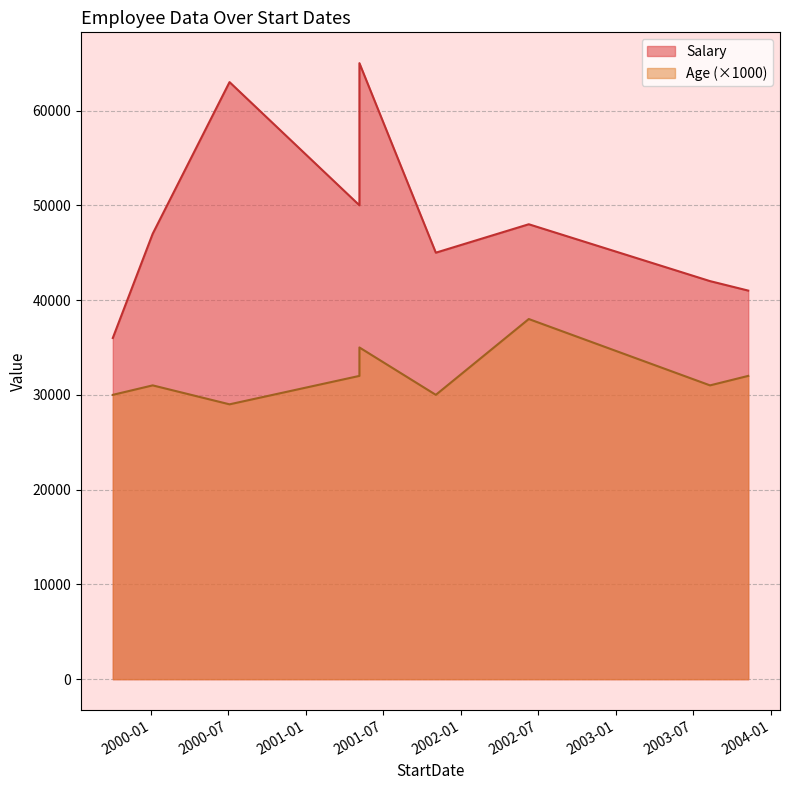

Count the Age values in the range 30 to 32.

6